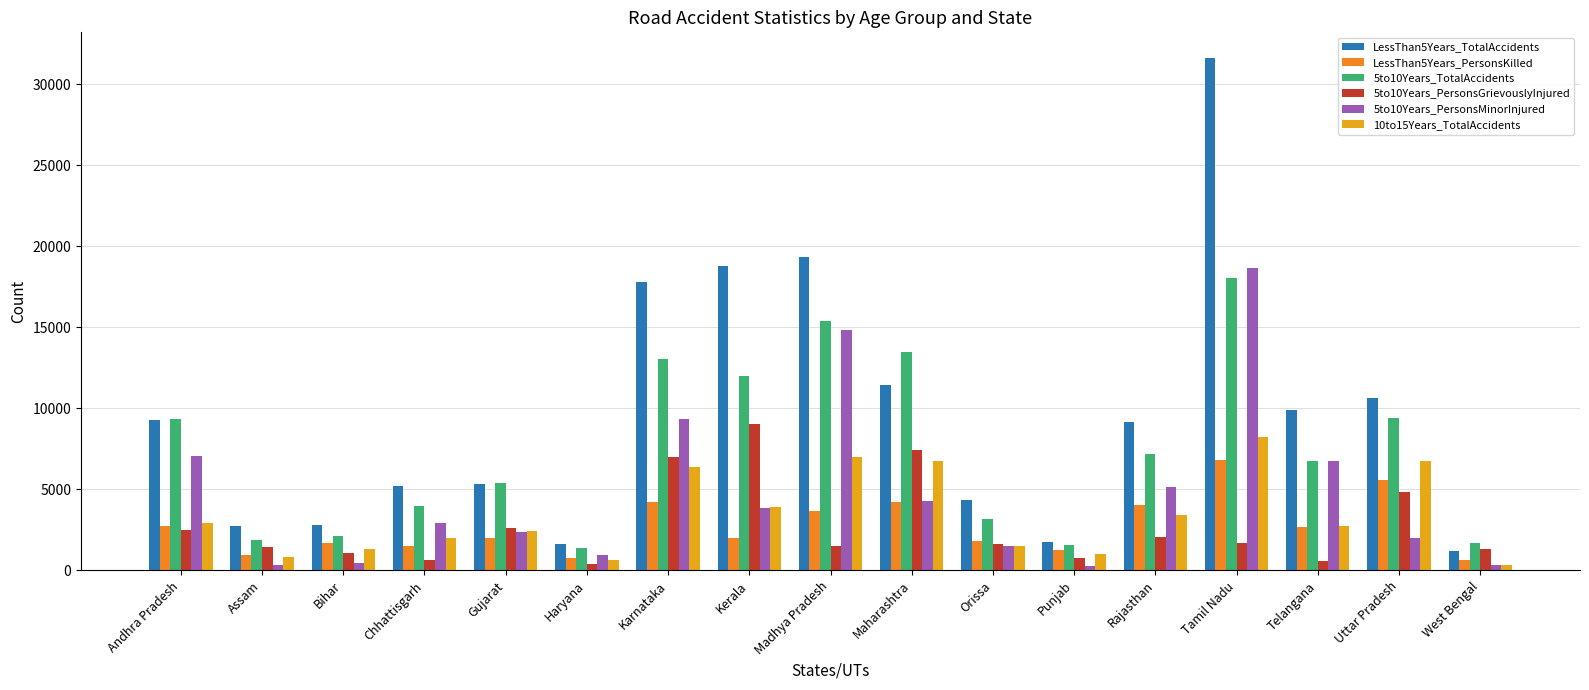

At which label is 5to10Years_TotalAccidents closest to 9702?

Uttar Pradesh